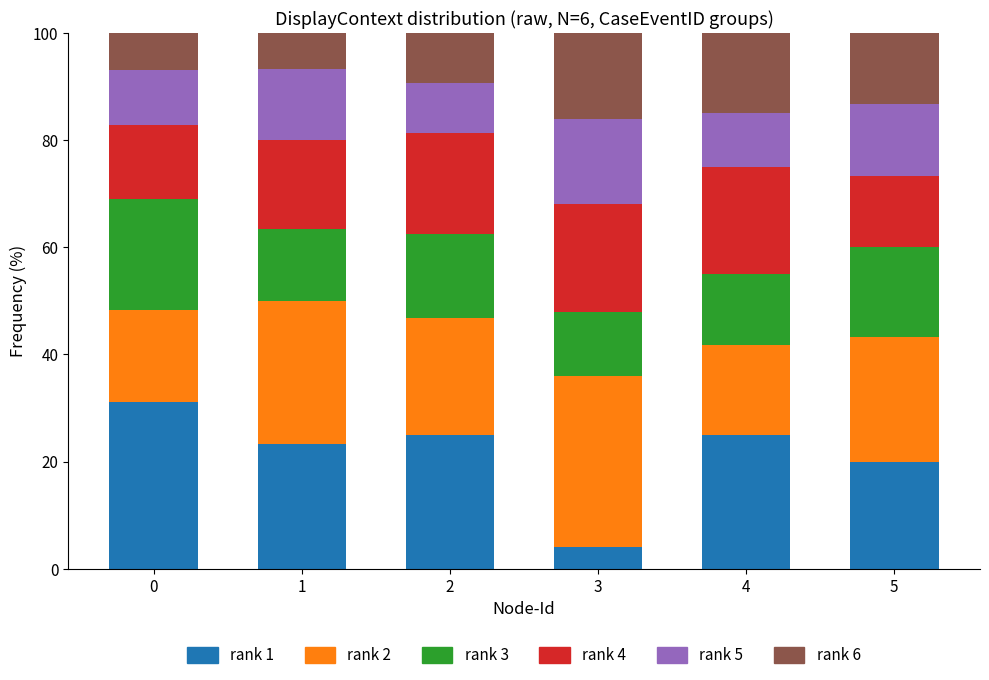

What is the total value across all series at 5?

100.0